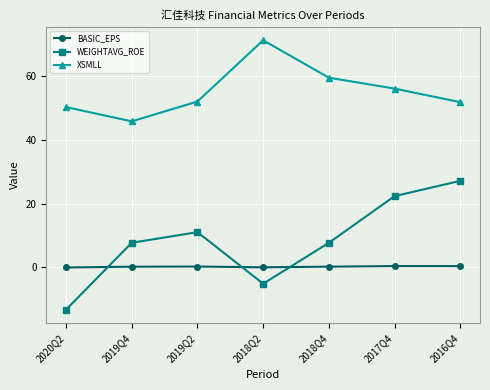

Where is the first local minimum for XSMLL?

2019Q4